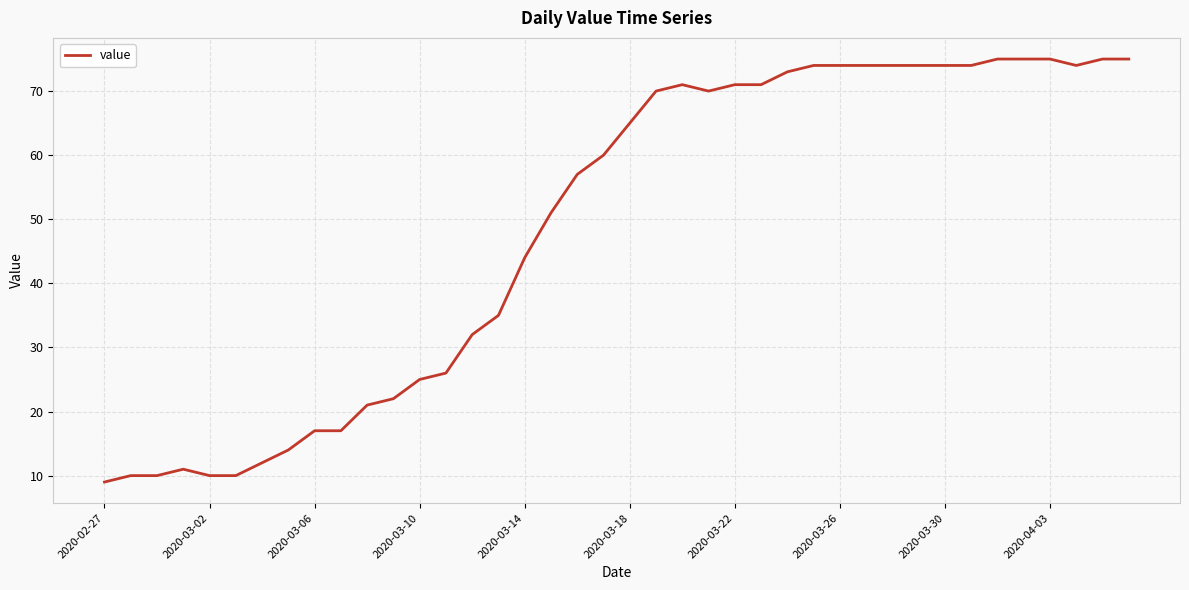

What is the difference between the maximum and minimum values?

66